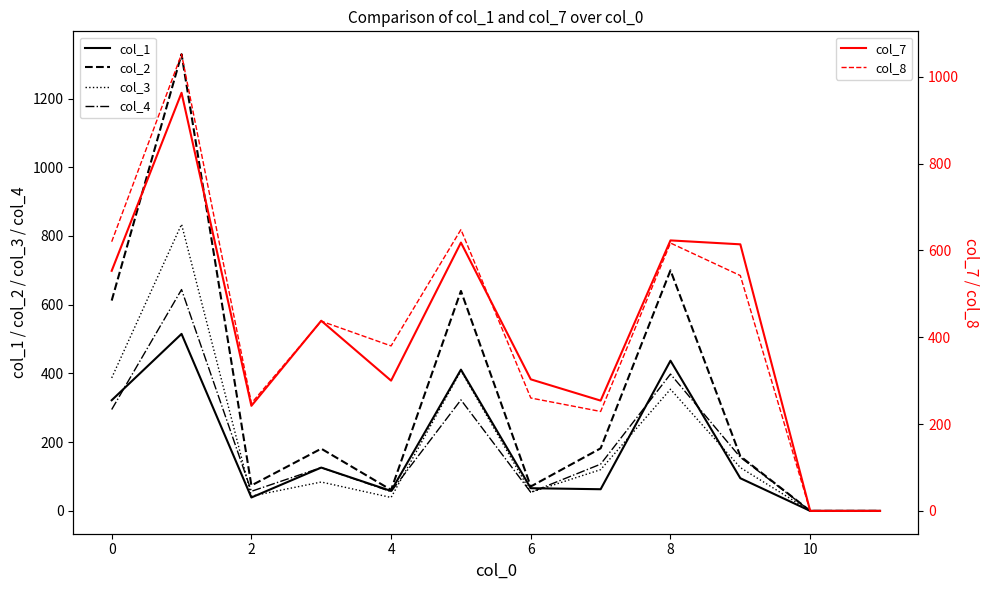

What are all the series names shown in the legend?

col_1, col_2, col_3, col_4, col_7, col_8